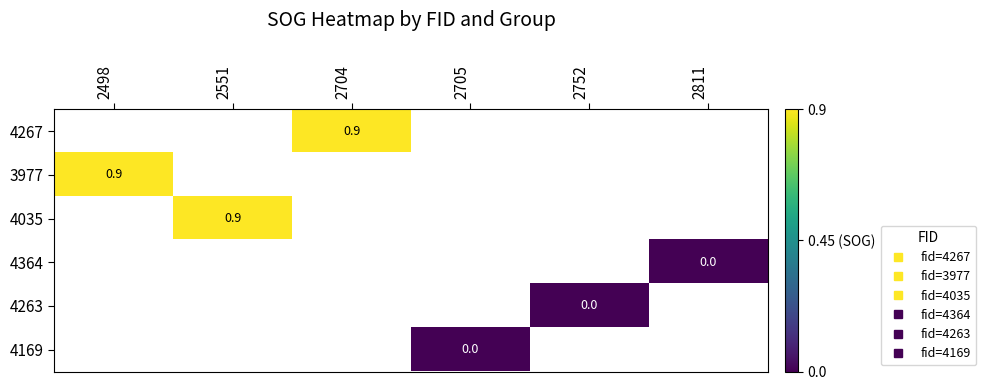

At which category does the chart reach its peak across all series?

2704